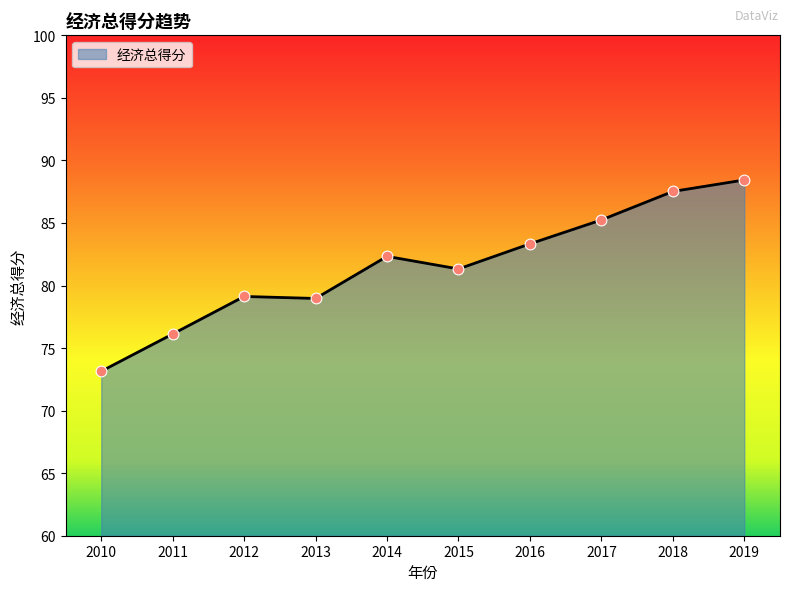

Between 2016 and 2015, which is larger?

2016